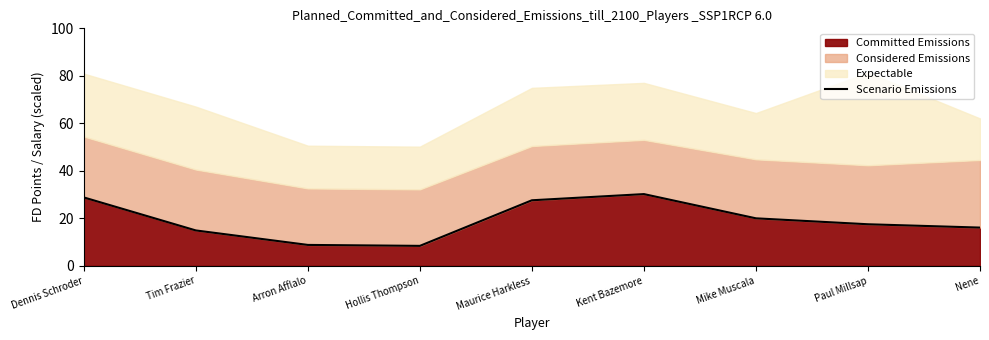

Does the chart display data point markers on the line(s)?

No